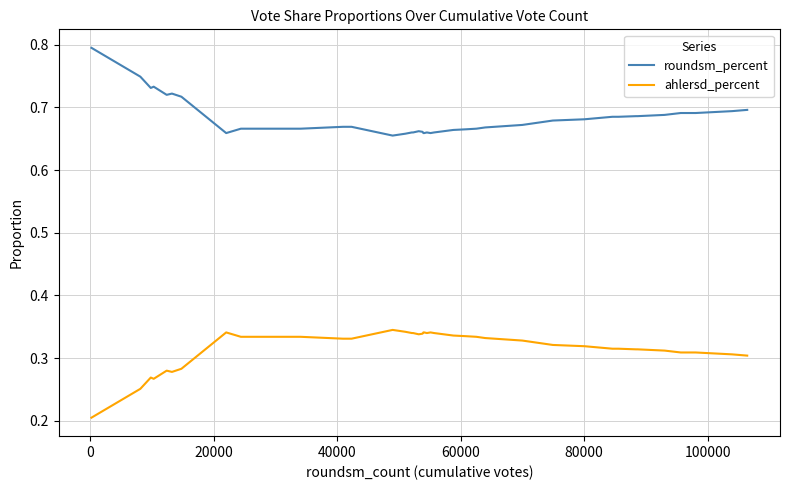

Count the ahlersd_percent values in the range 0 to 1.

40